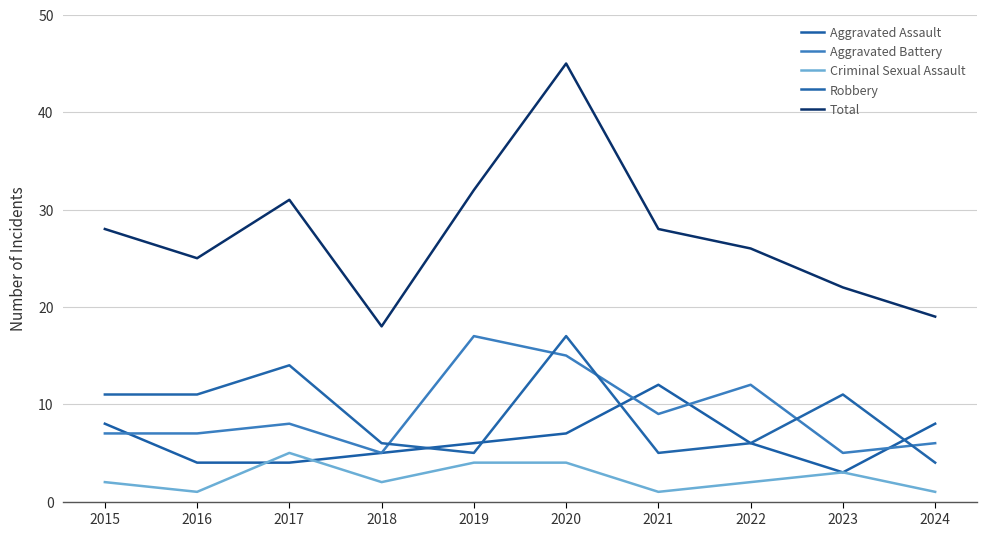

At which label does Criminal Sexual Assault first exceed 2?

2017